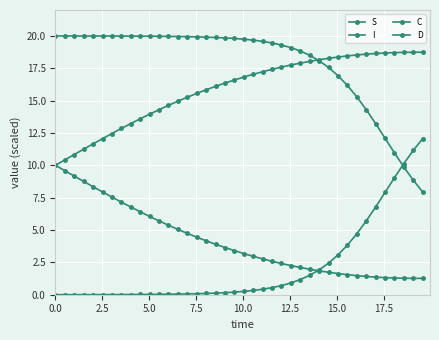

What is the difference between the maximum and minimum values in the S series?

12.1